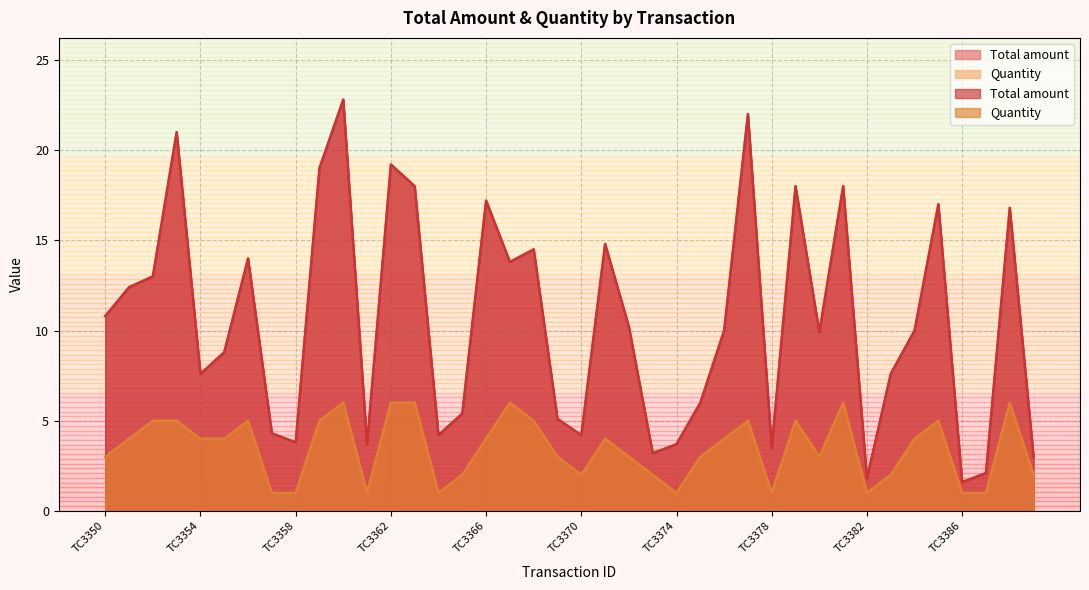

Does the chart have visible grid lines?

Yes